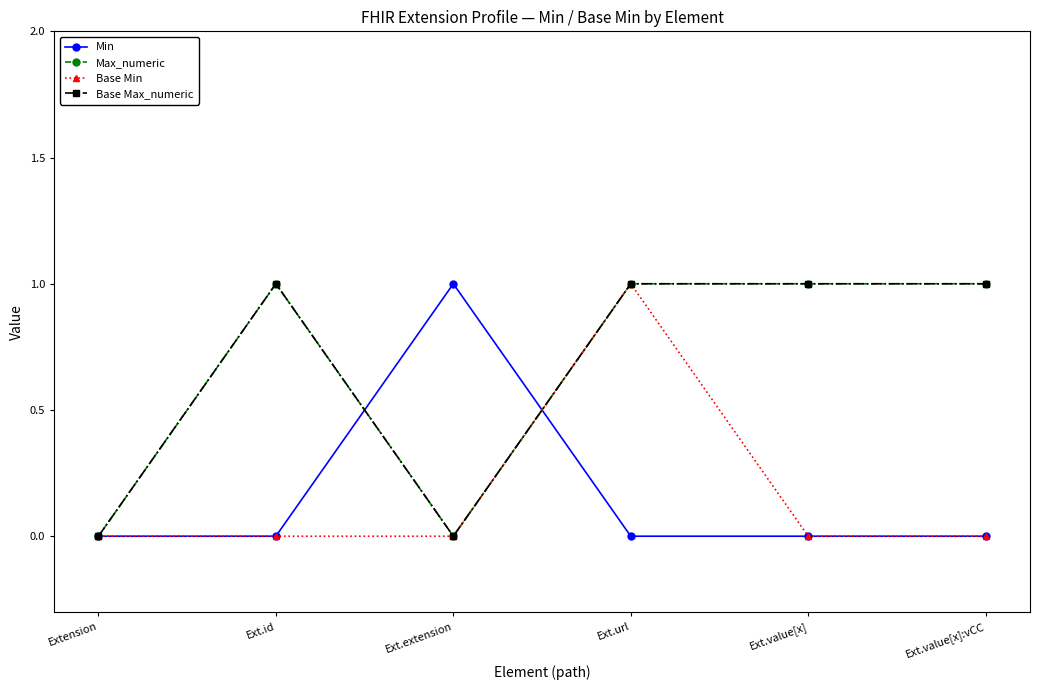

Does the chart have visible grid lines?

No